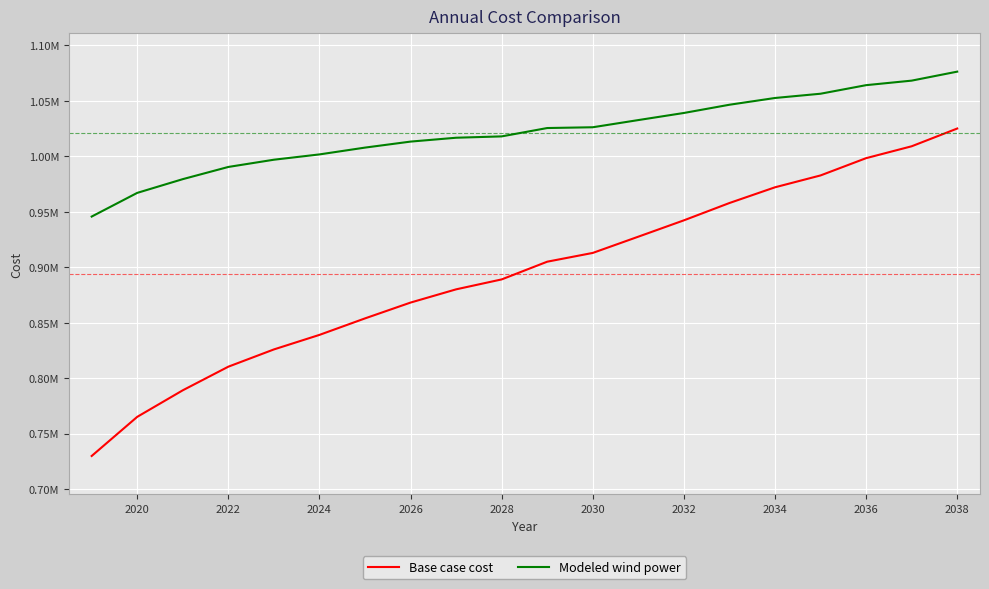

What are all the series names shown in the legend?

Base case cost, Modeled wind power